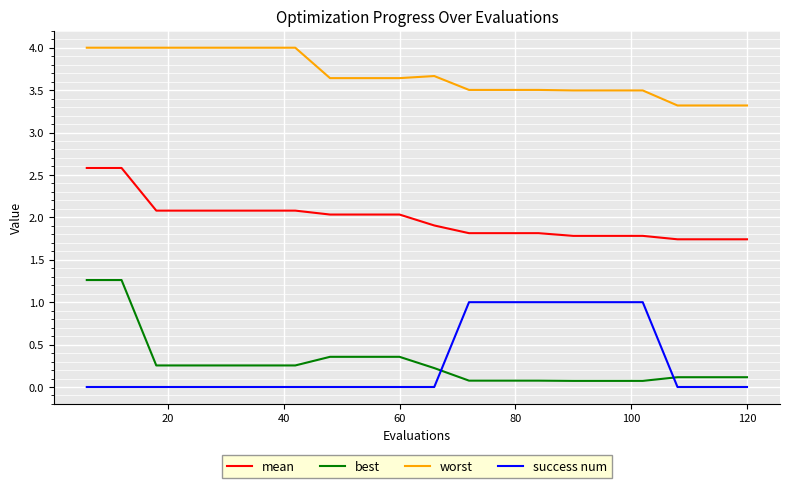

Which series has the widest spread of values?

best